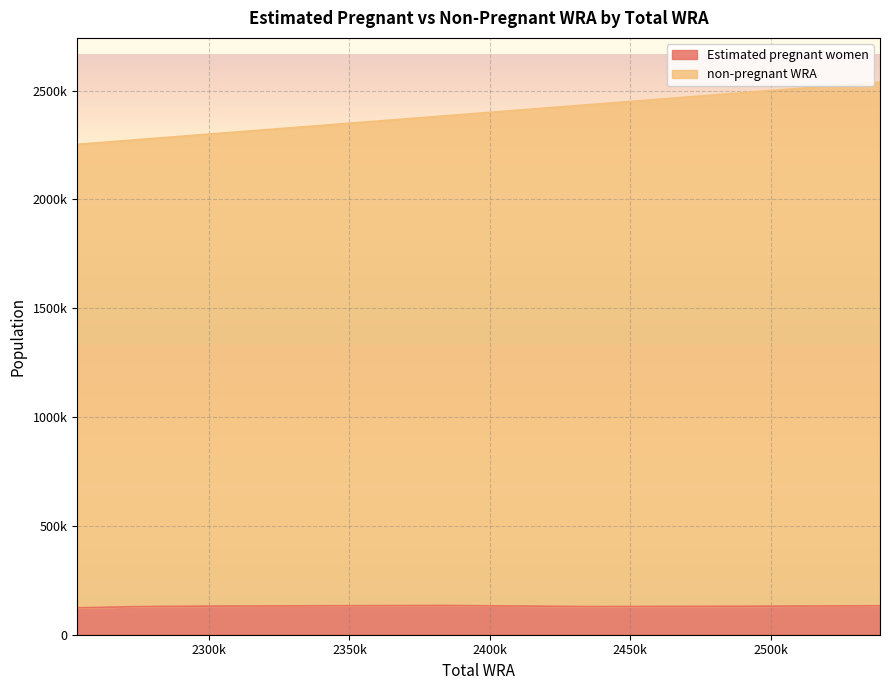

What is the spread (max minus min) of values at 2272000?

2014993.7